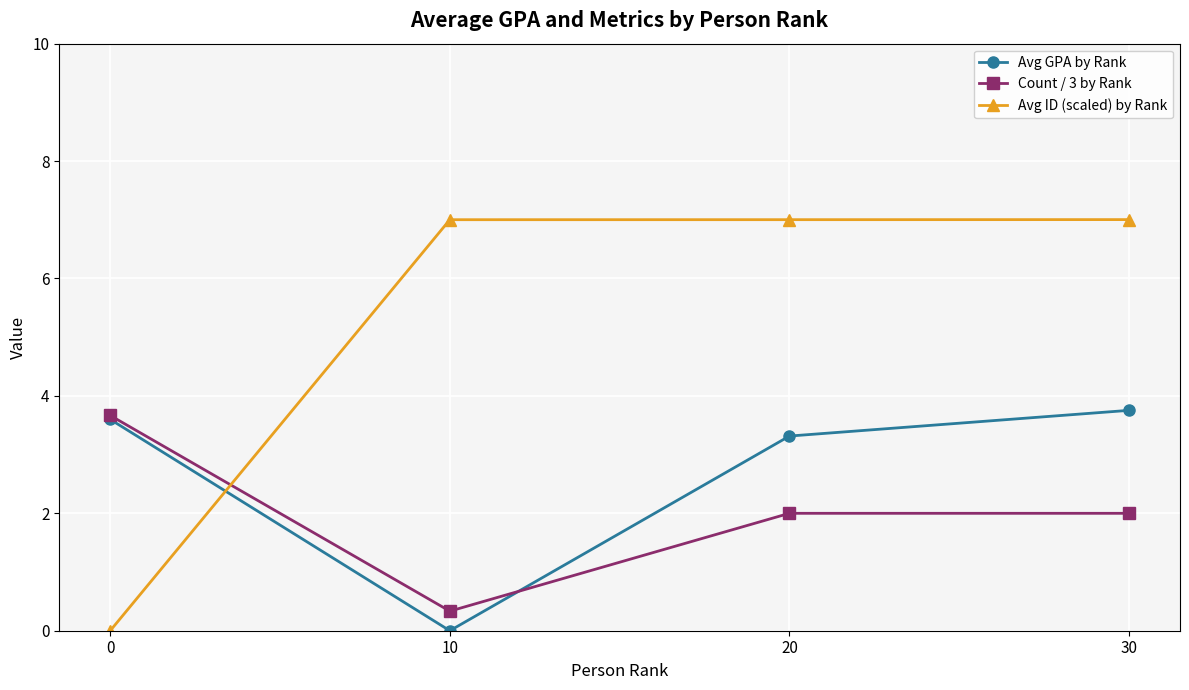

How many distinct data groups are displayed?

3